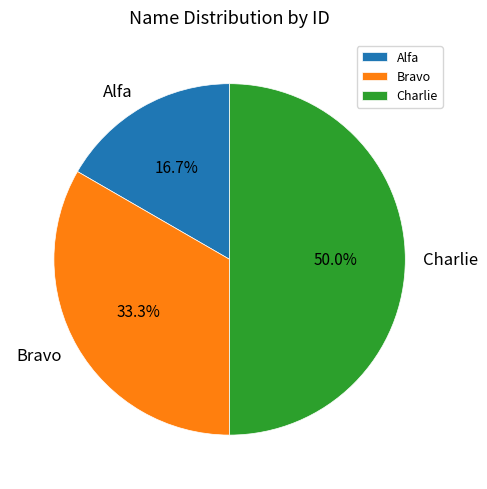

To the nearest percent, what is the average slice percentage?

33%